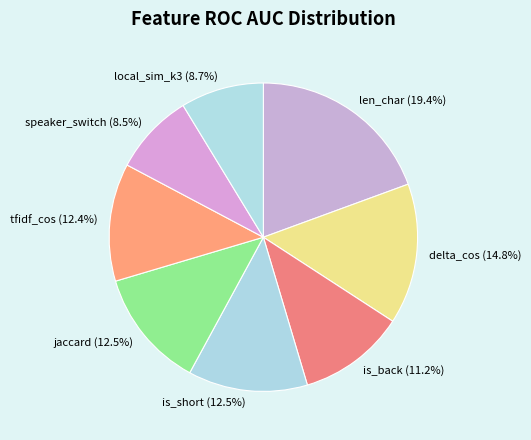

True or false: len_char accounts for 9% of the total.

False